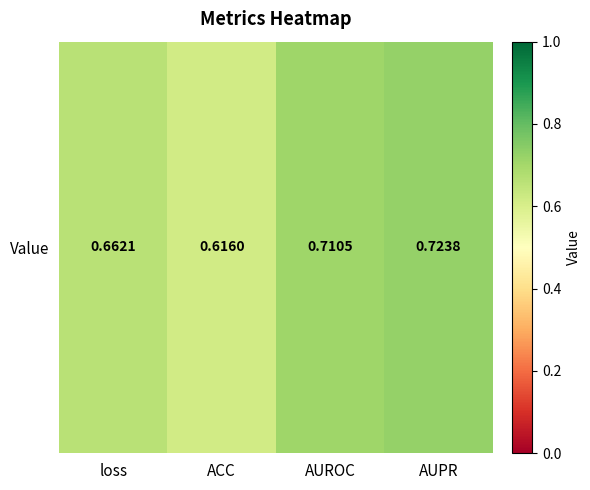

Where is the data nearest to the value 0?

ACC